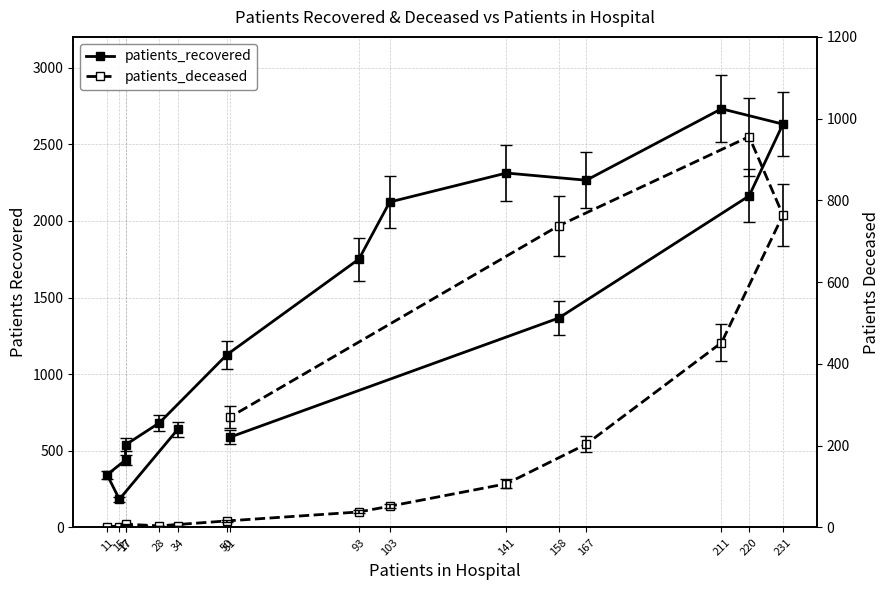

Is it true that patients_recovered equals 184 at 15?

True